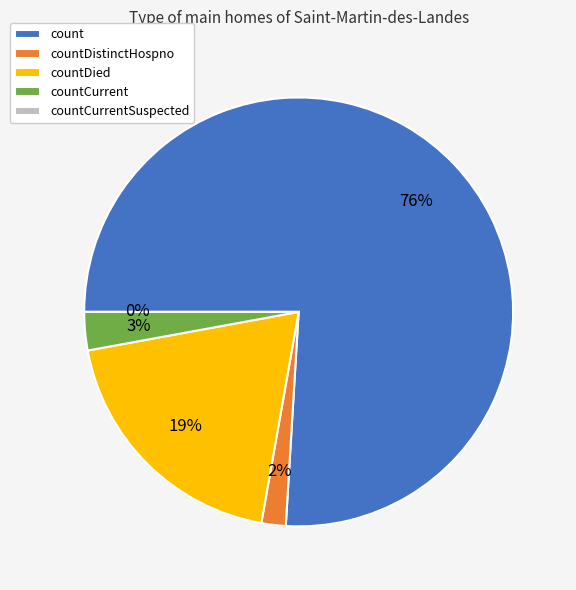

To the nearest percent, what portion does countDied represent?

19%